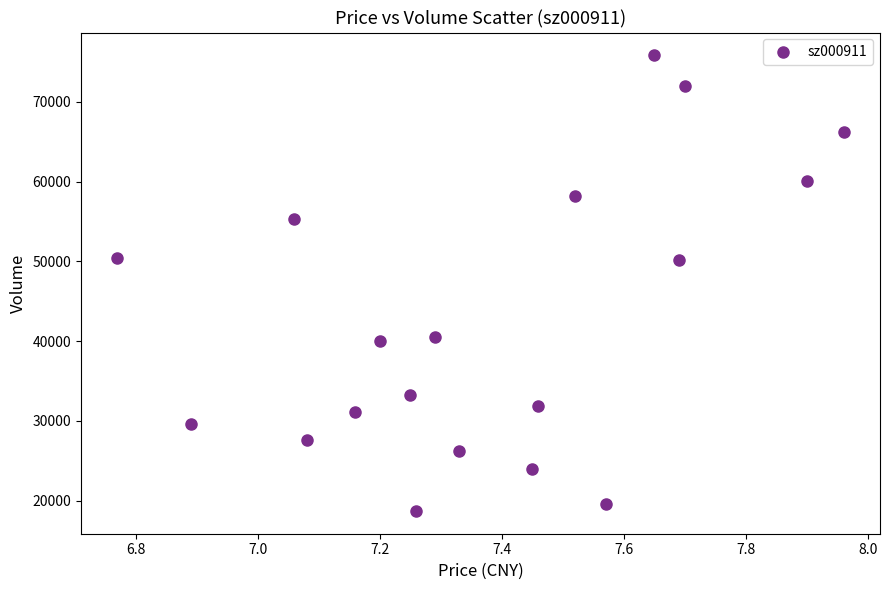

What is the range of Y values (max minus min)?

57122